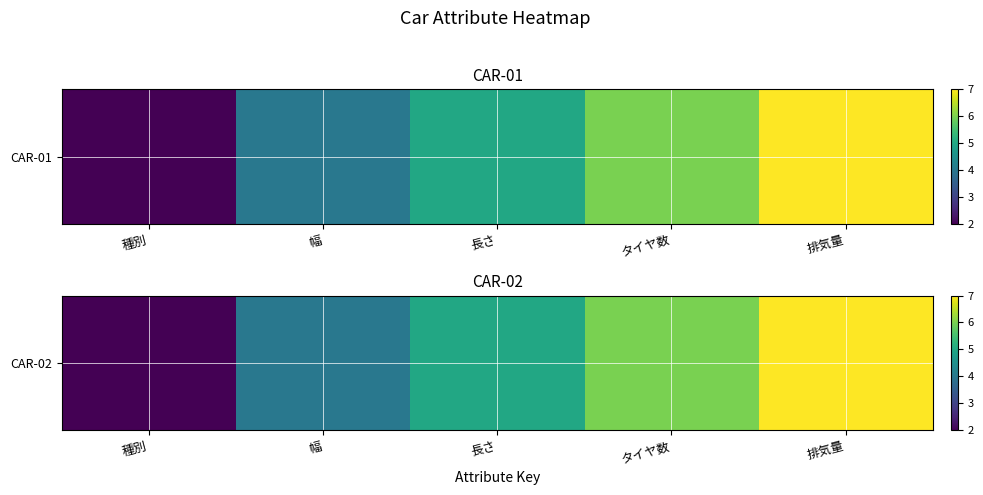

What is the difference between the maximum and minimum values?

5